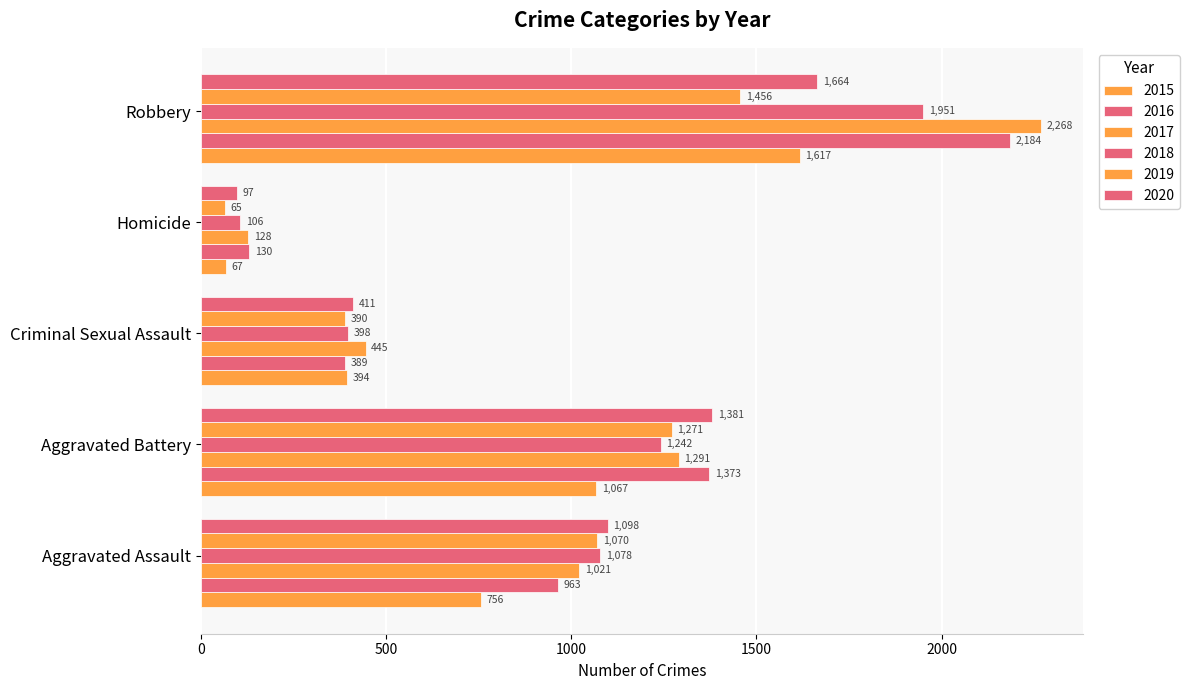

Count the number of data series in this chart.

6